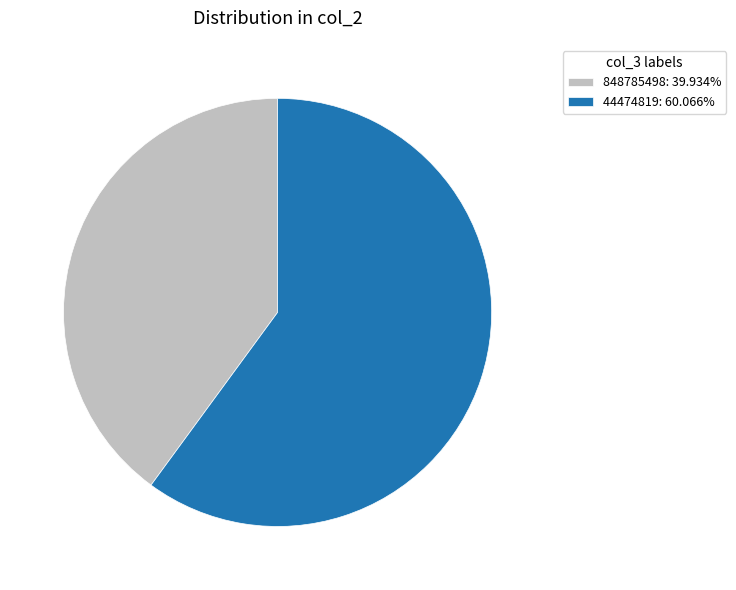

Which category has the smallest portion of the pie?

848785498